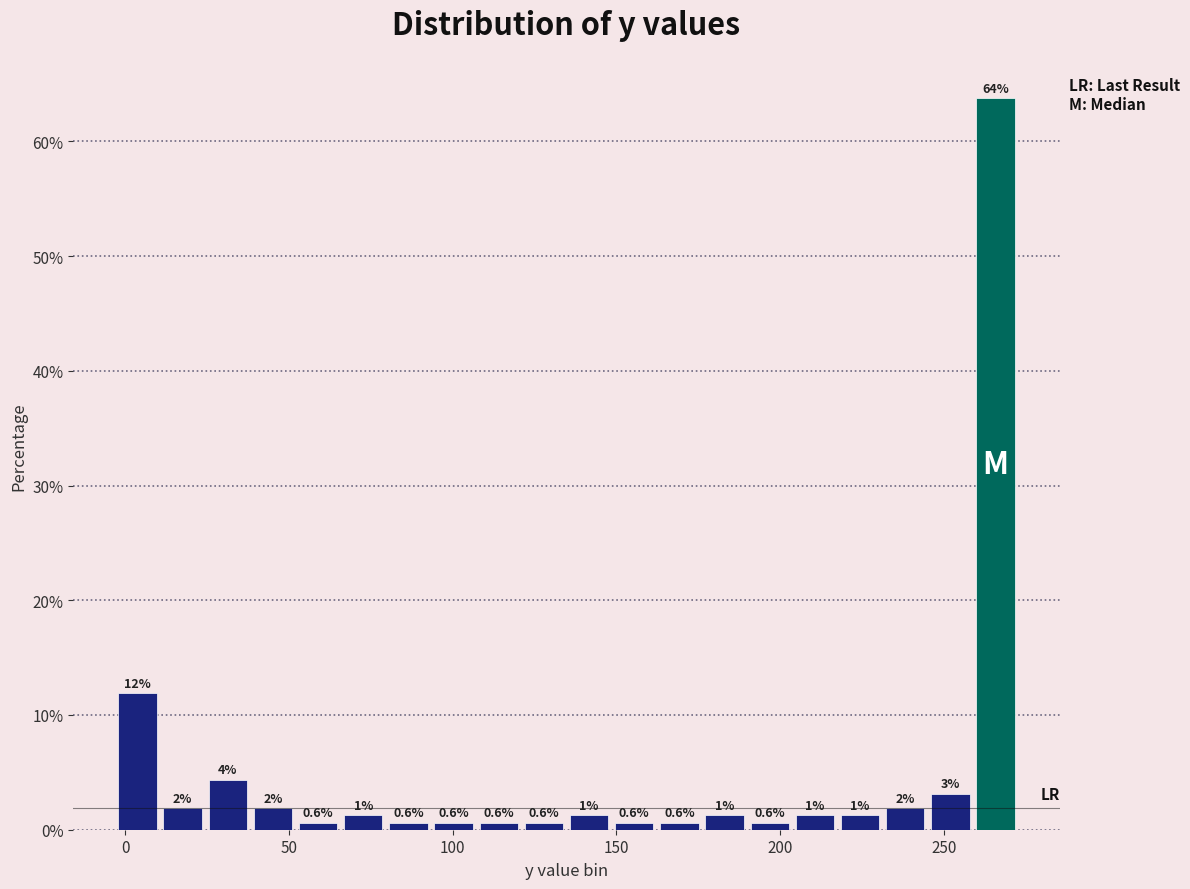

Around what value on the x-axis is the tallest bar? Give the approximate position of its centre, as read against the axis.

265